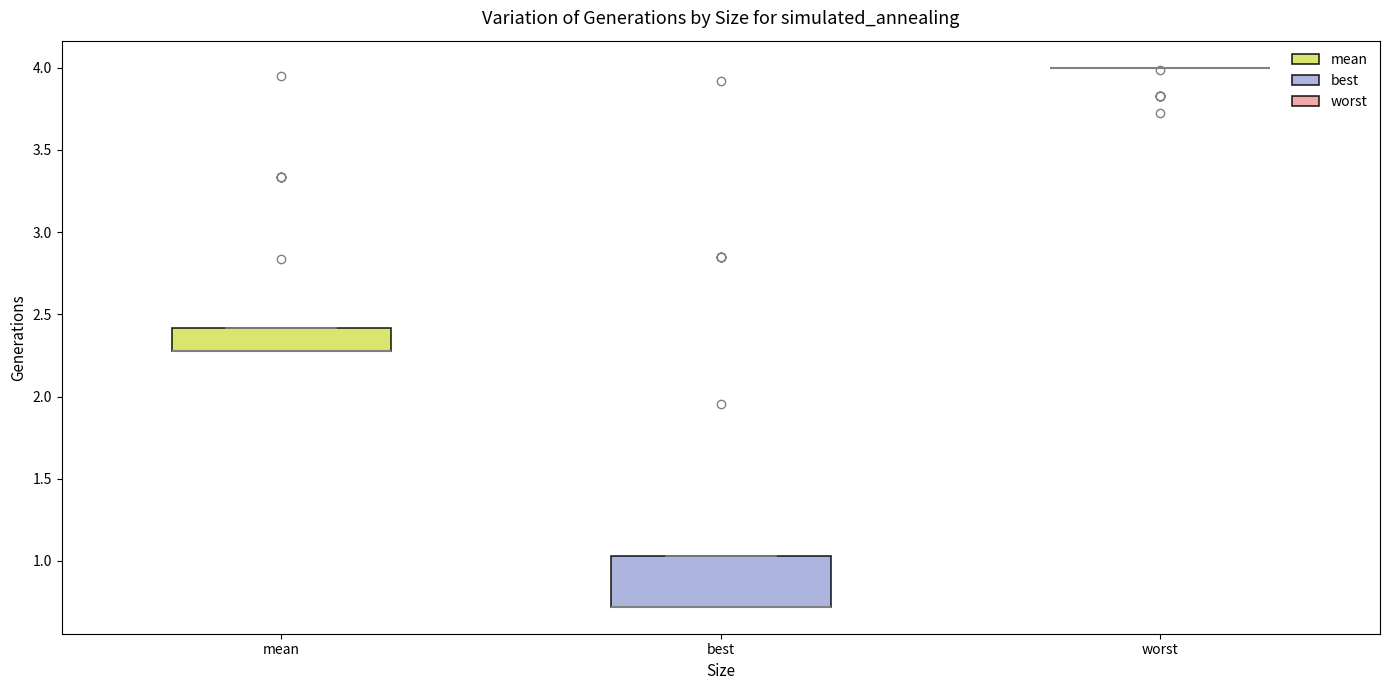

Reading left to right, transcribe this box plot: for each box, give where its median line is, the range the box spans, and where its two whiskers end, as read against the y-axis. The values are not printed on the chart, so give them approximately, as read against the axis.

mean: median 2.25 (drawn on the box's lower edge), box 2.25 to 2.40, whiskers 2.25 to 2.40
best: median 0.70 (drawn on the box's lower edge), box 0.70 to 1.05, whiskers 0.70 to 1.05
worst: box collapsed to a line at 4.00, whiskers 4.00 to 4.00